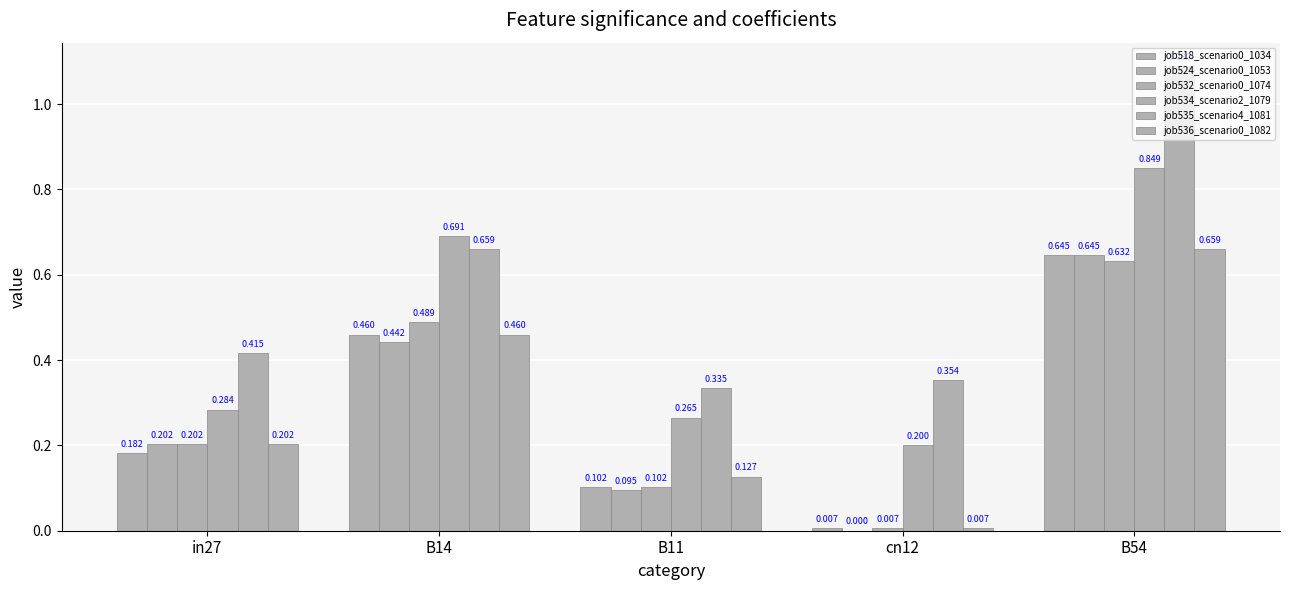

Reading left to right, transcribe all the data shown in this chart.

job518_scenario0_1034: in27=0.2	B14=0.5	B11=0.1	cn12=0.0	B54=0.6
job524_scenario0_1053: in27=0.2	B14=0.4	B11=0.1	cn12=0.0	B54=0.6
job532_scenario0_1074: in27=0.2	B14=0.5	B11=0.1	cn12=0.0	B54=0.6
job534_scenario2_1079: in27=0.3	B14=0.7	B11=0.3	cn12=0.2	B54=0.8
job535_scenario4_1081: in27=0.4	B14=0.7	B11=0.3	cn12=0.4	B54=1.1
job536_scenario0_1082: in27=0.2	B14=0.5	B11=0.1	cn12=0.0	B54=0.7